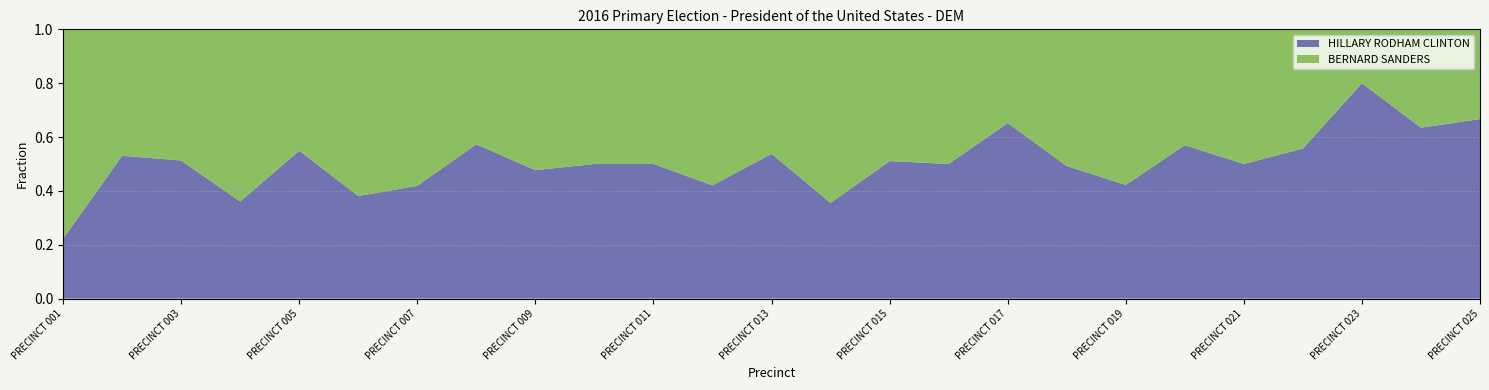

Reading right to left, extract all data points from this chart.

HILLARY RODHAM CLINTON: 30	40	12	34	19	45	19	33	148	57	143	43	64	45	127	77	124	98	75	8	256	22	20	52	2
BERNARD SANDERS: 15	23	3	27	19	34	26	34	79	57	137	78	55	62	127	77	136	73	104	13	210	39	19	46	7